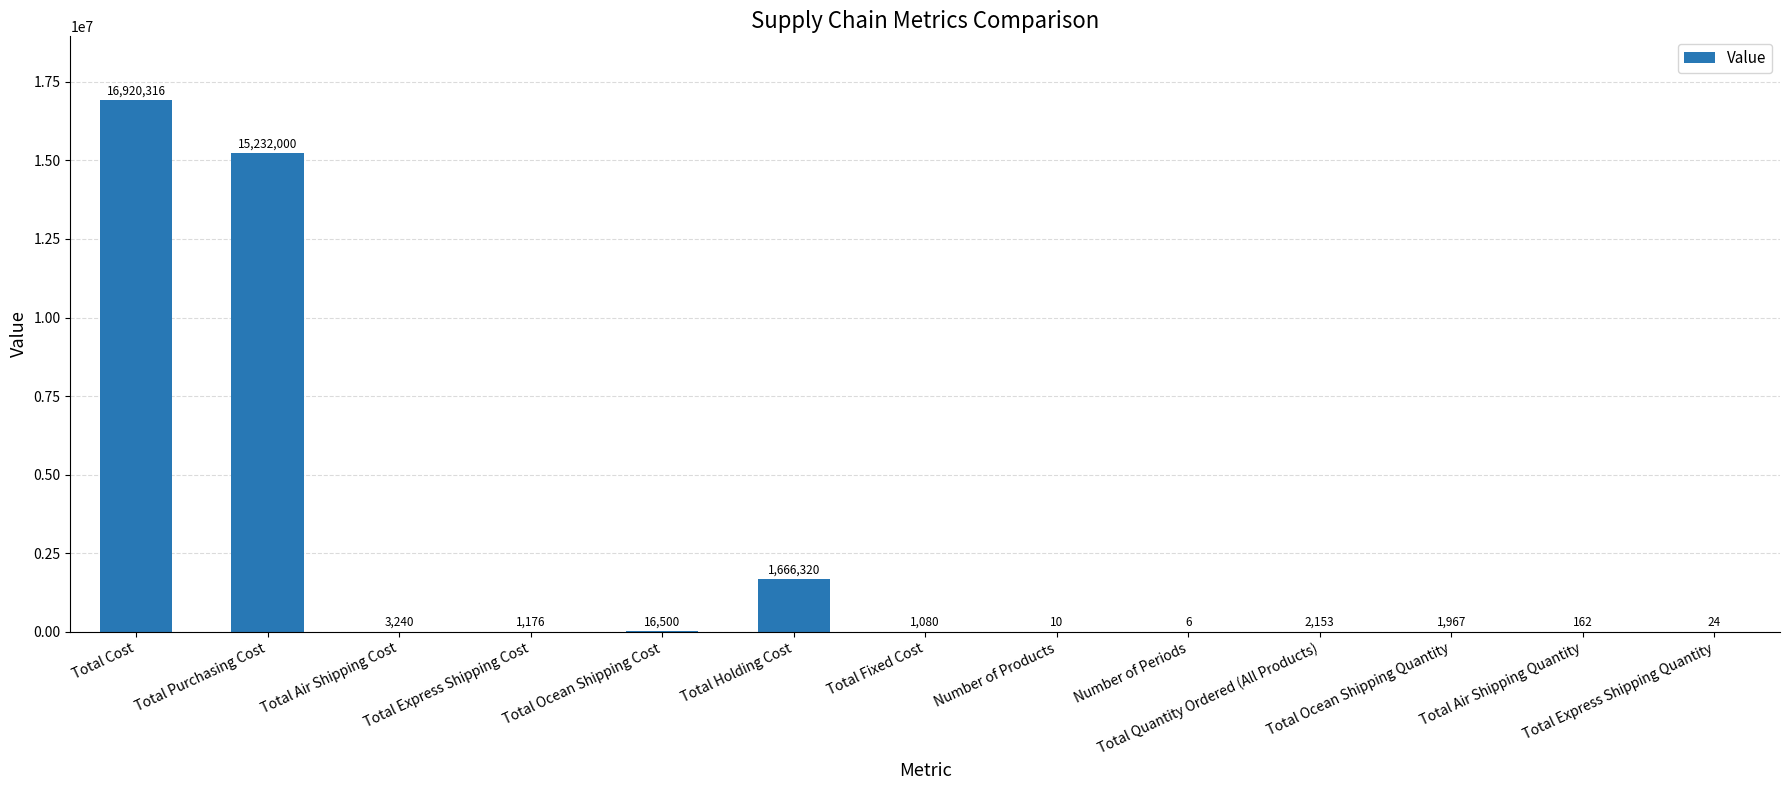

What is the sum of all values?

33844954